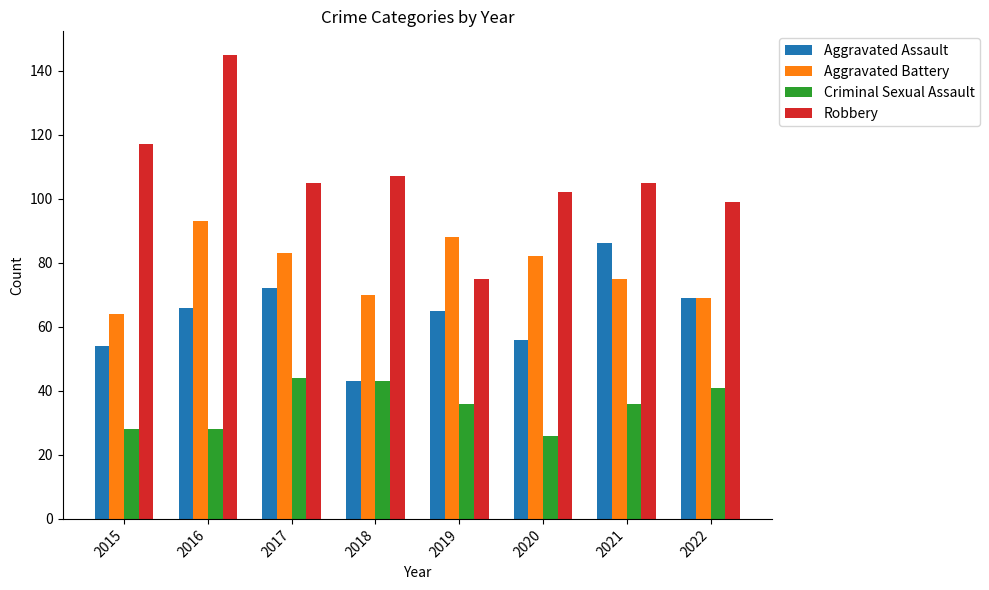

True or false: Aggravated Battery has a value of 35 at 2021.

False